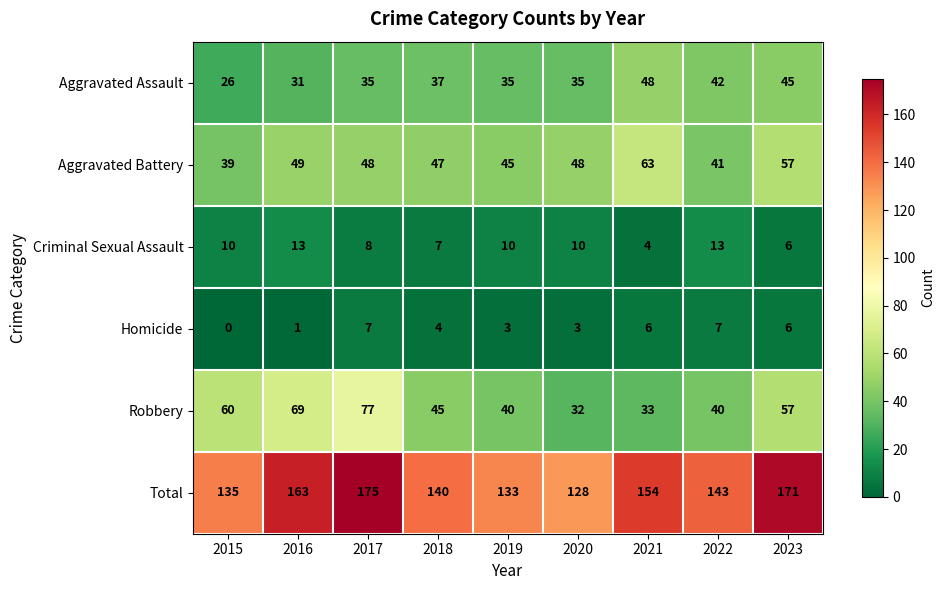

Count the Homicide values in the range 3 to 6.

5